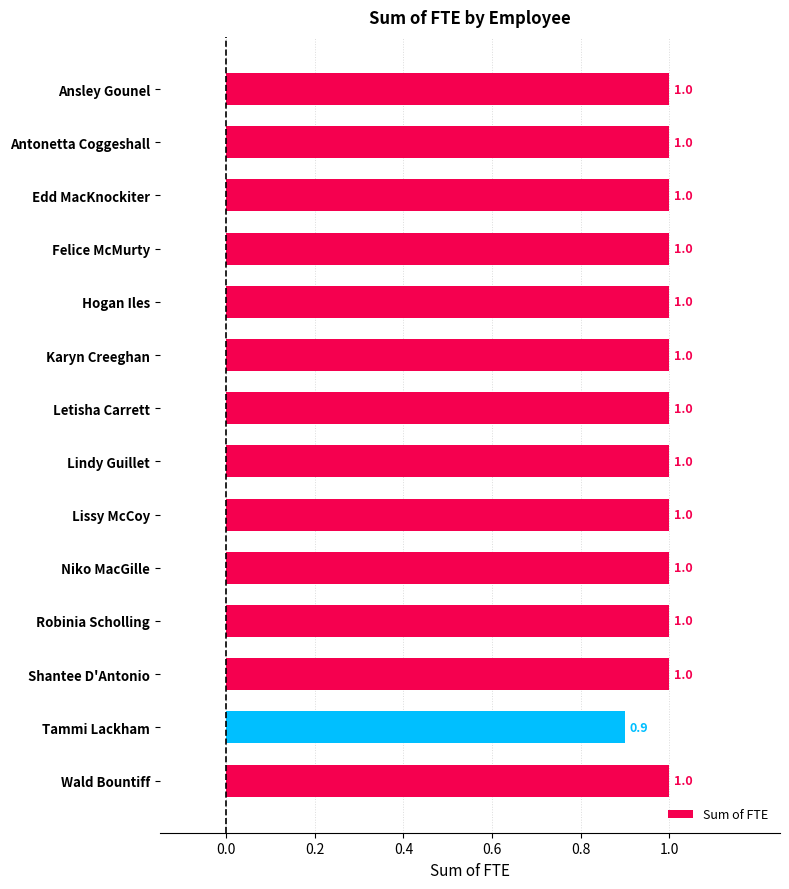

Where is the data nearest to the value 0?

Tammi Lackham